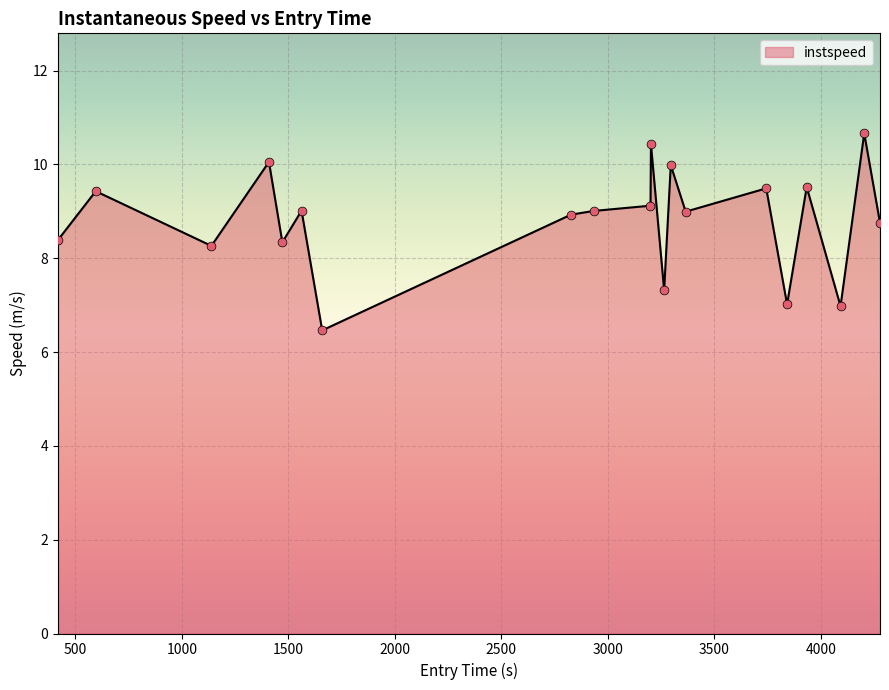

What is the smallest value displayed?

6.5